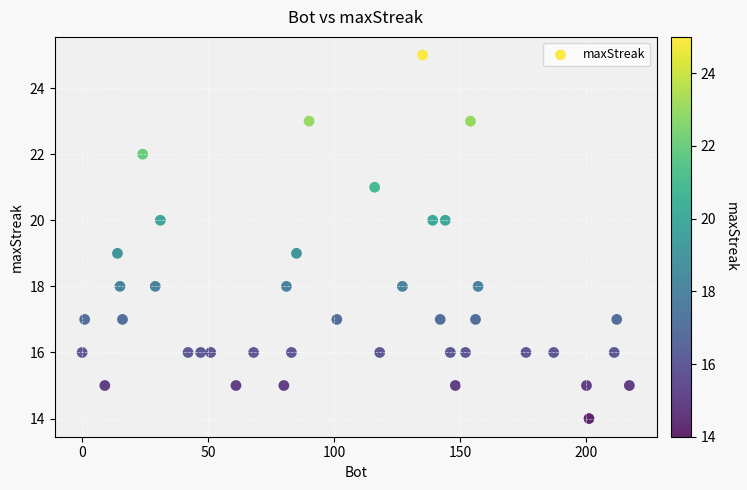

What is the range of X values (max minus min)?

217